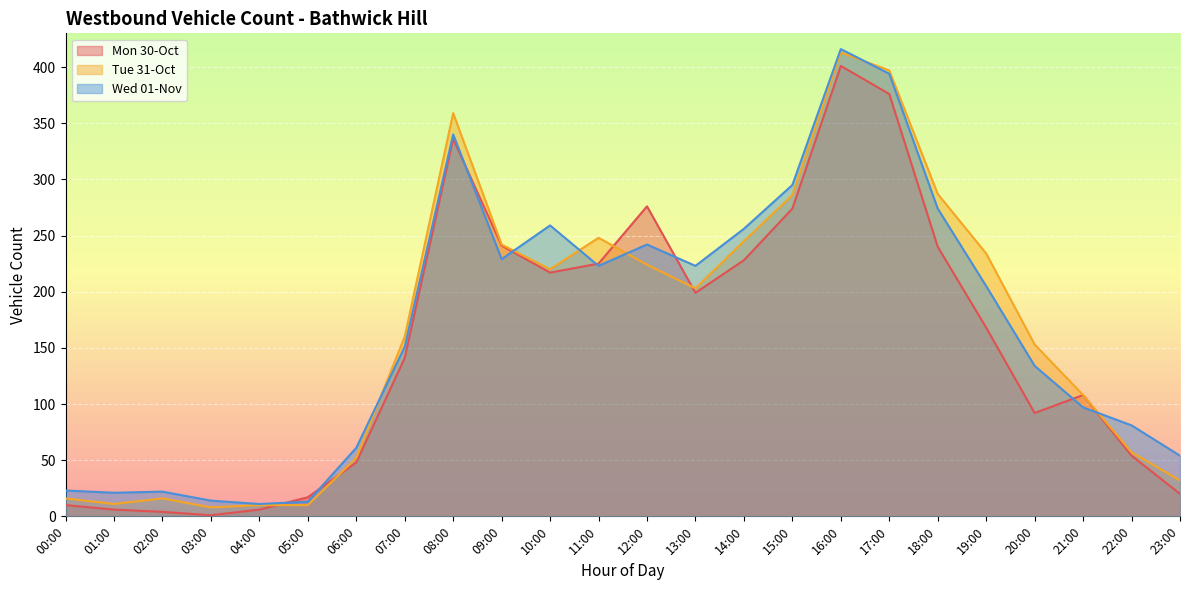

List the labels in order of Wed 01-Nov value, smallest first.

04:00, 05:00, 03:00, 01:00, 02:00, 00:00, 23:00, 06:00, 22:00, 21:00, 20:00, 07:00, 19:00, 11:00, 13:00, 09:00, 12:00, 14:00, 10:00, 18:00, 15:00, 08:00, 17:00, 16:00